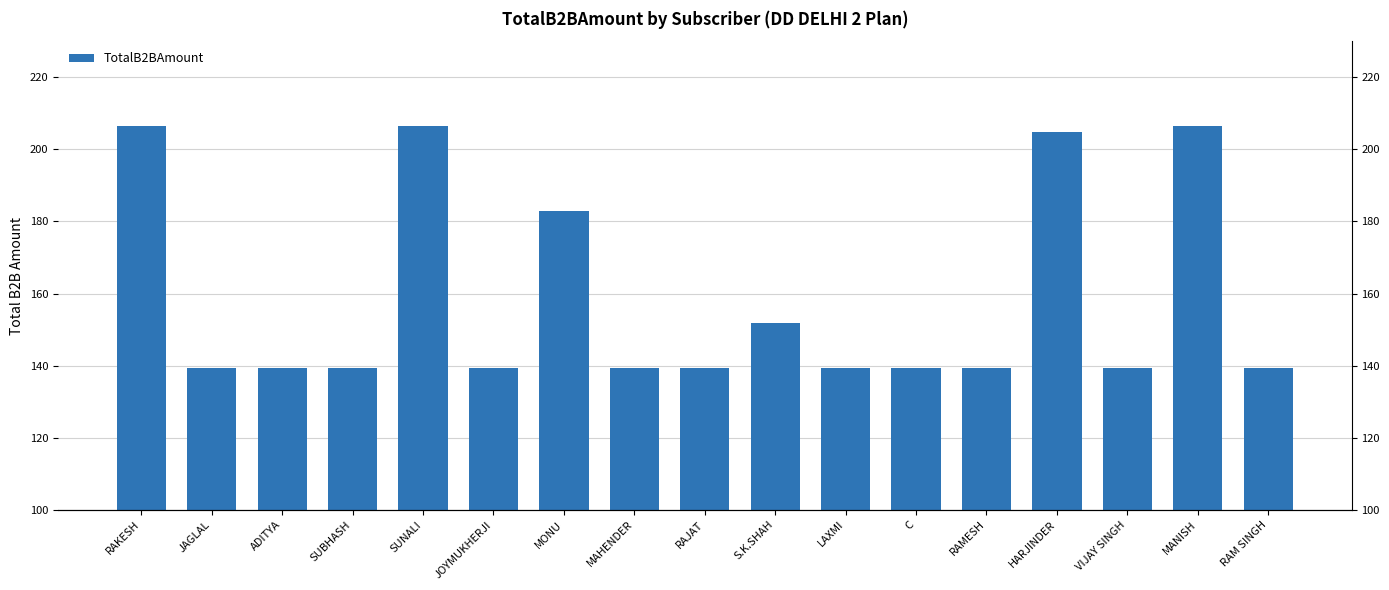

What is the smallest value displayed?

139.2